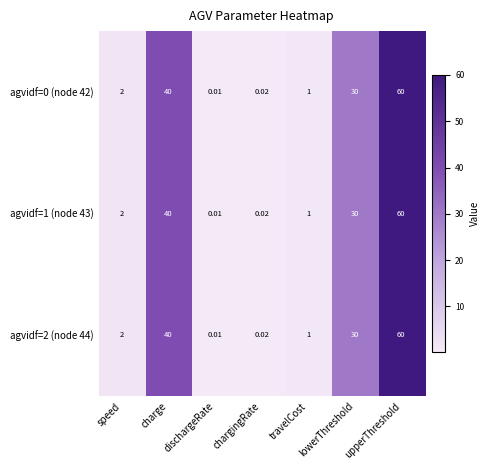

At which label is agvidf=2 (node 44) closest to 30?

lowerThreshold